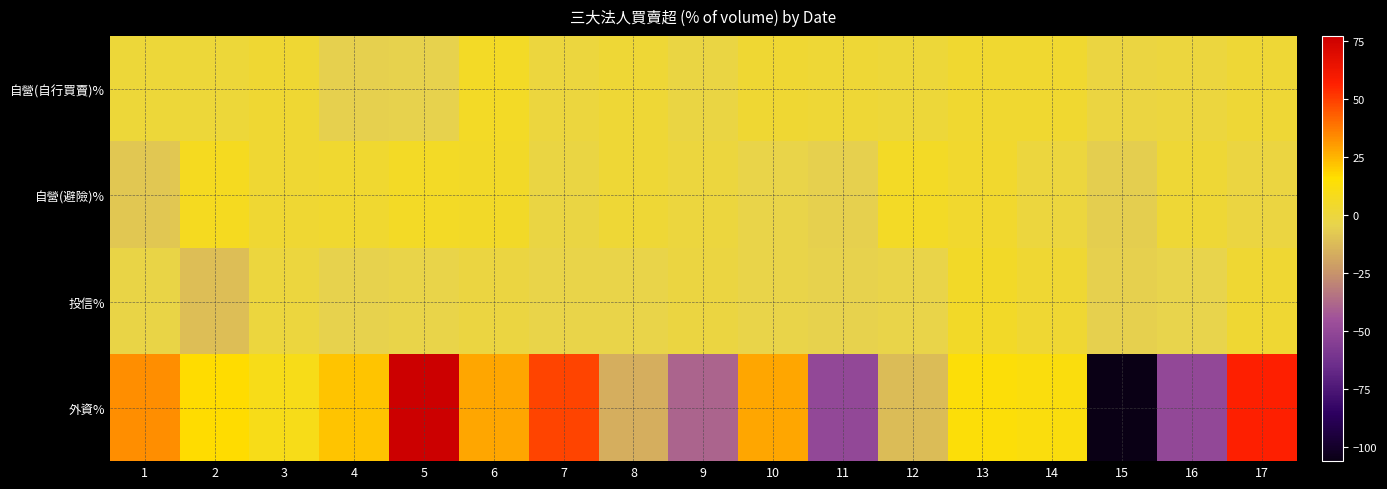

Reading right to left, list all the values displayed in this chart.

自營(自行買賣)%: 17=1.8	16=-0.7	15=-1.5	14=3.1	13=3.1	12=1.0	11=1.6	10=2.2	9=-1.7	8=1.5	7=-0.2	6=5.7	5=-5.0	4=-5.7	3=2.0	2=1.0	1=0.7
自營(避險)%: 17=-1.4	16=1.6	15=-6.1	14=-0.3	13=3.9	12=6.3	11=-5.2	10=-3.2	9=-0.4	8=1.4	7=-1.9	6=5.2	5=5.8	4=3.4	3=2.3	2=7.6	1=-8.5
投信%: 17=2.2	16=-4.2	15=-5.3	14=2.2	13=5.4	12=-3.6	11=-5.0	10=-3.6	9=-0.9	8=-3.2	7=-3.3	6=-0.9	5=-3.2	4=-4.6	3=-0.9	2=-11.1	1=-2.8
外資%: 17=56.7	16=-49.9	15=-106.1	14=12.5	13=13.8	12=-12.3	11=-49.9	10=28.2	9=-39.0	8=-16.2	7=48.9	6=28.1	5=77.2	4=22.0	3=9.4	2=16.6	1=33.1